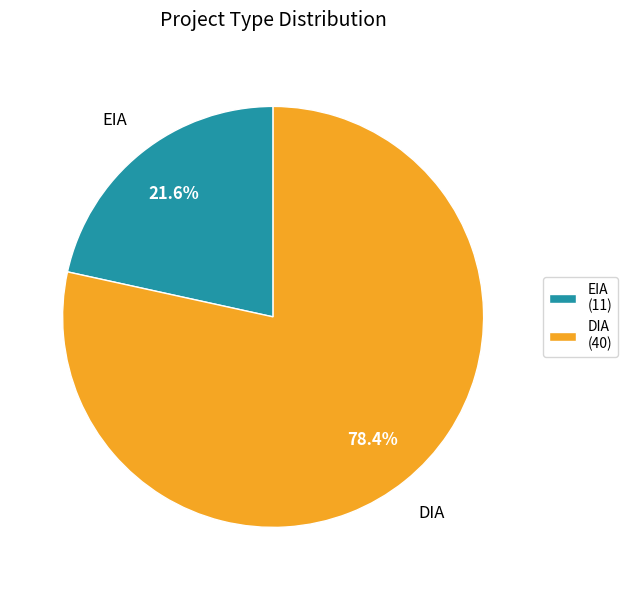

The EIA slice represents 31% of the pie. True or false?

False